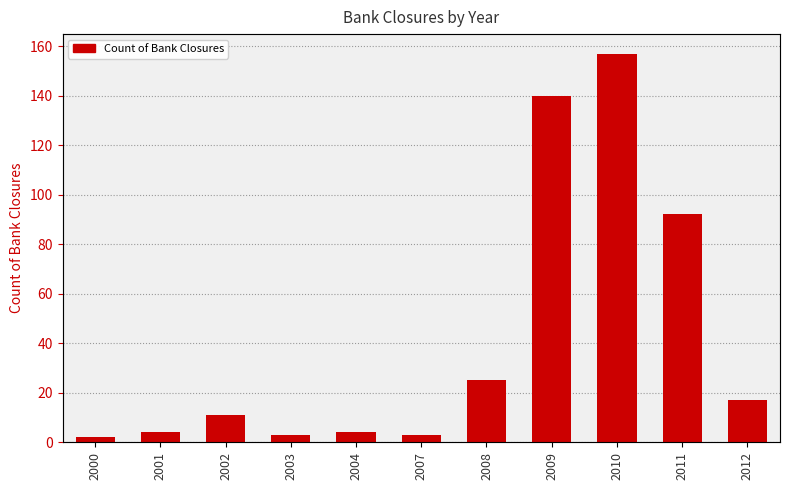

What is the value of the 10th bar from the left?

92